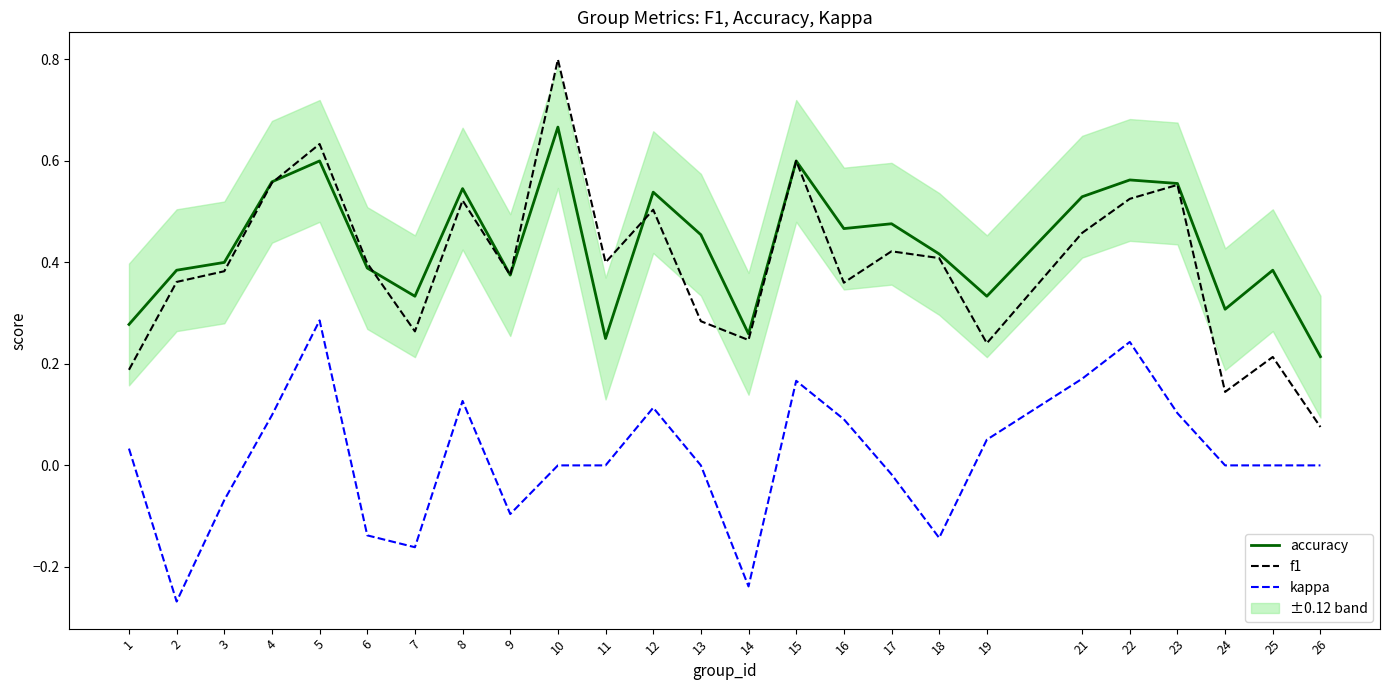

True or false: kappa and accuracy cross at least once.

False